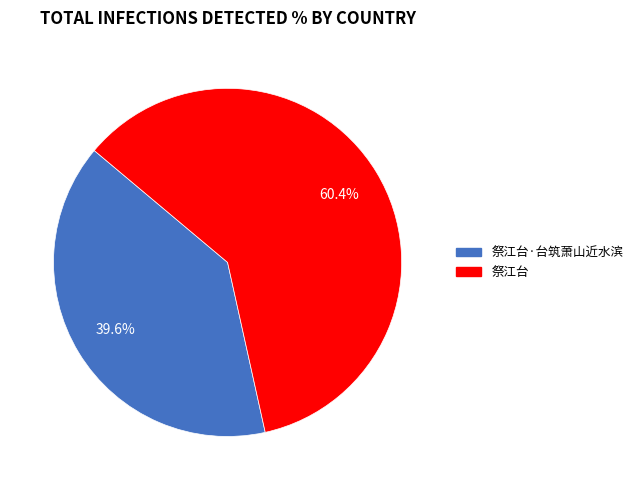

Is there a majority slice in this chart?

Yes